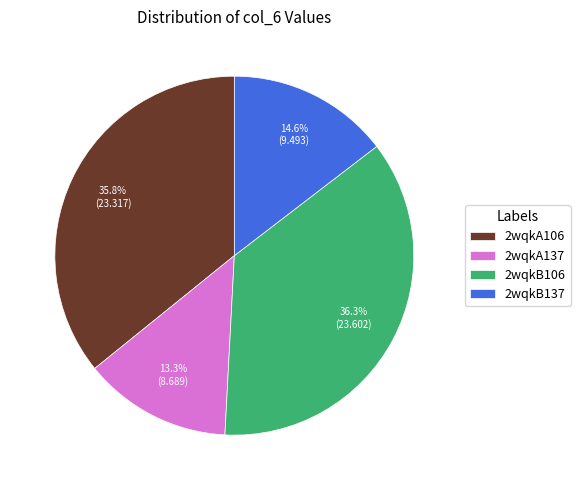

Is it true that 2wqkA106 is 36% of the pie?

True